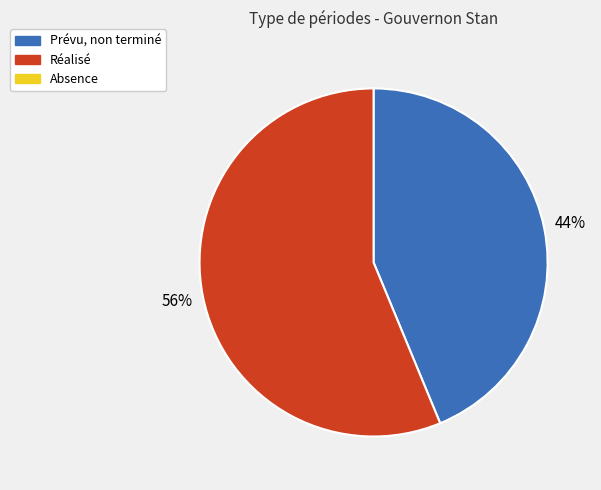

Is there any slice that represents more than half of the pie?

Yes